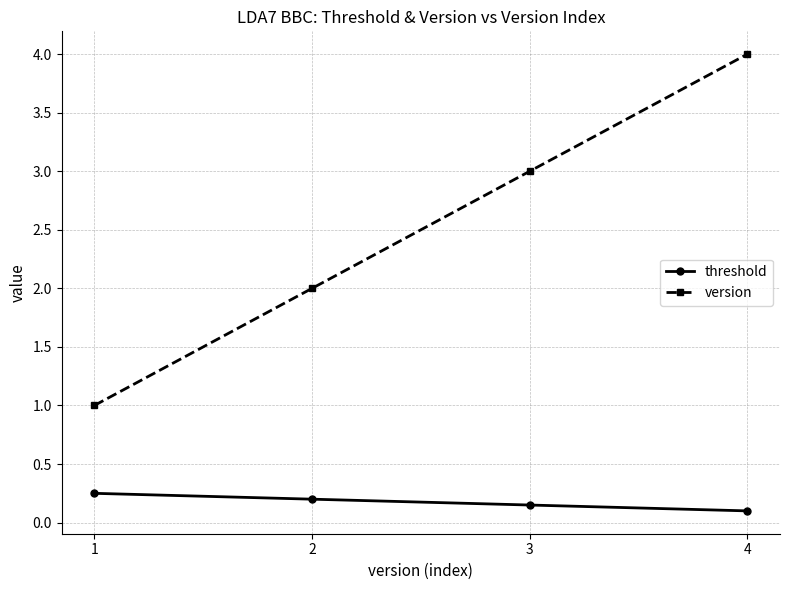

True or false: version has more than 2 interior local peaks.

False